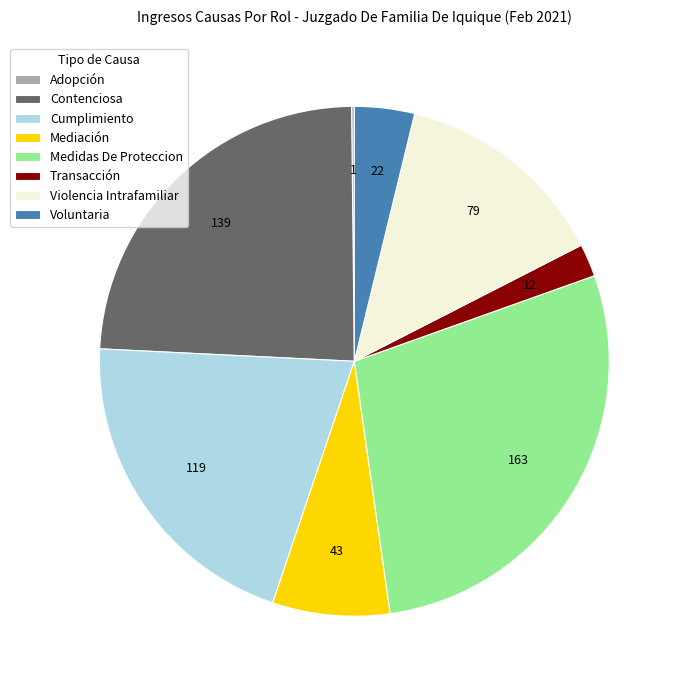

Is the sum of Contenciosa and Mediación greater than half?

No